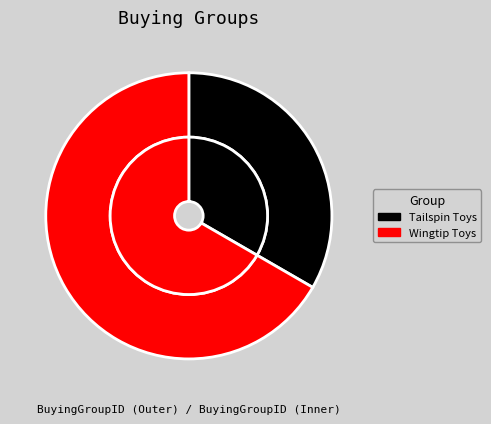

Approximately how many times larger is the value at Tailspin Toys compared to Wingtip Toys?

0.5